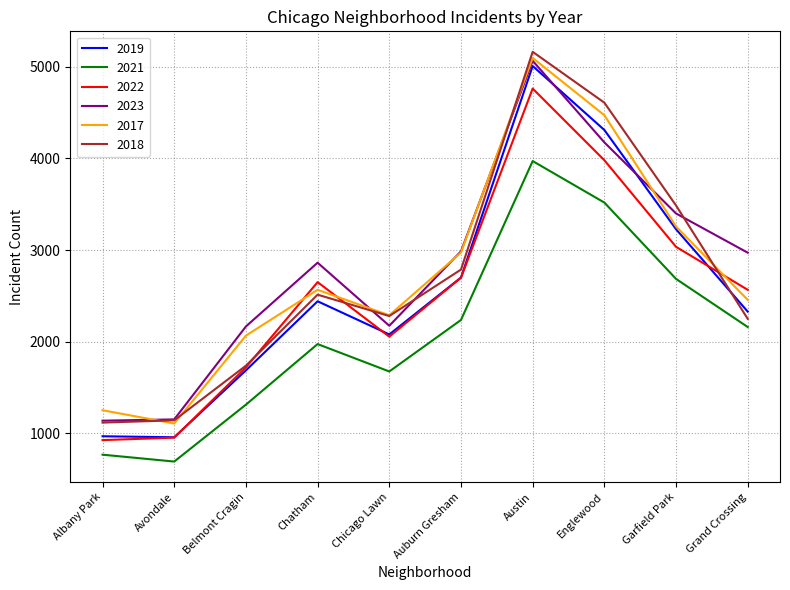

What is the spread (max minus min) of values at Garfield Park?

801